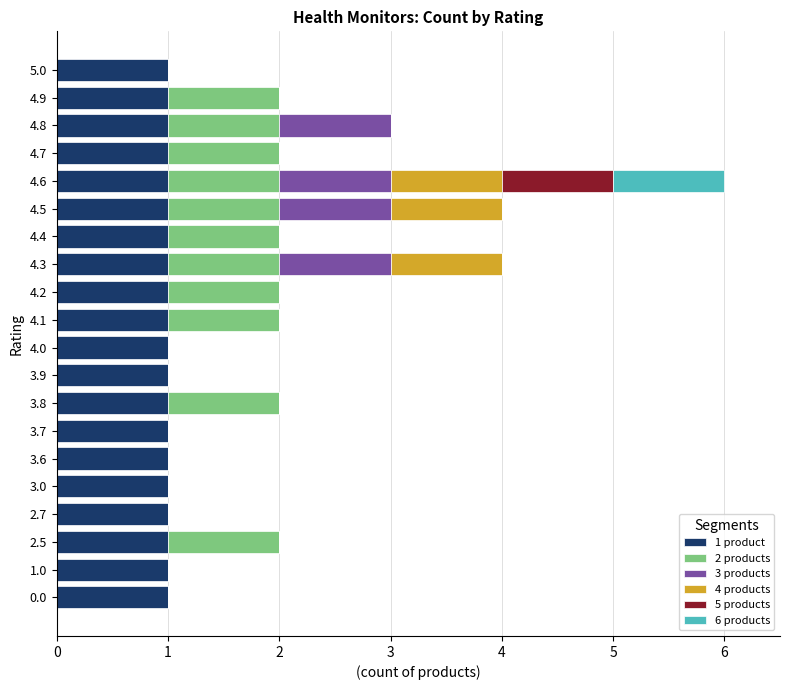

True or false: 1 product has a value of 1 at 4.0.

True